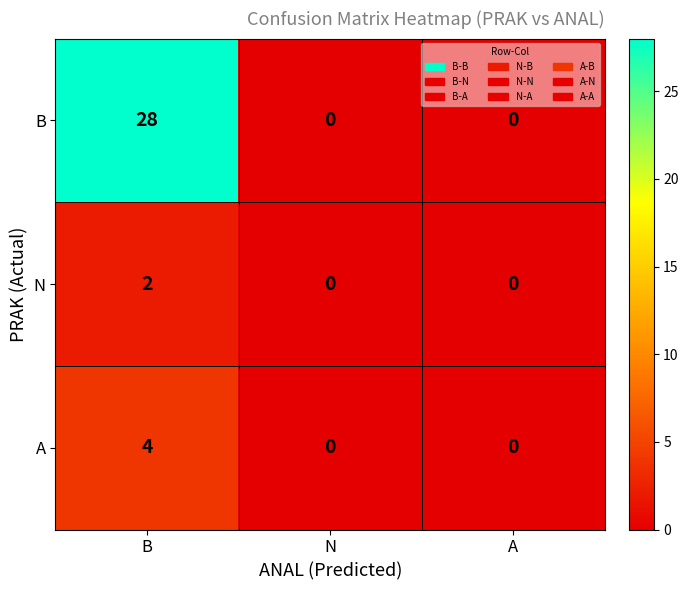

At which category does the chart reach its peak across all series?

B